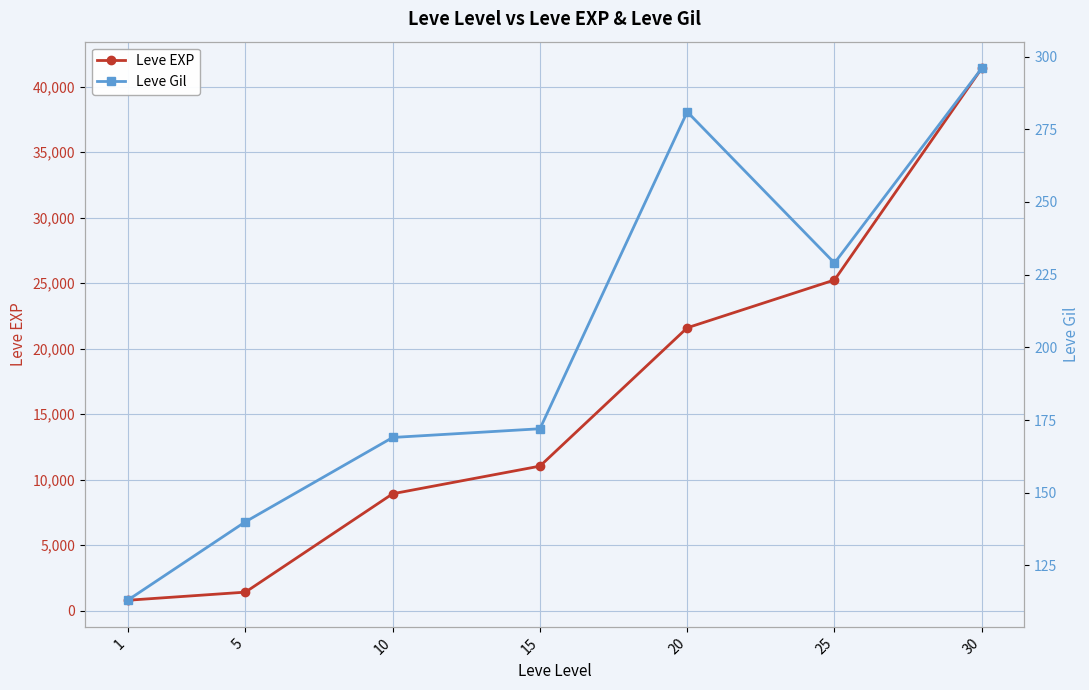

What is the difference between the second highest and minimum values in the Leve Gil series?

168